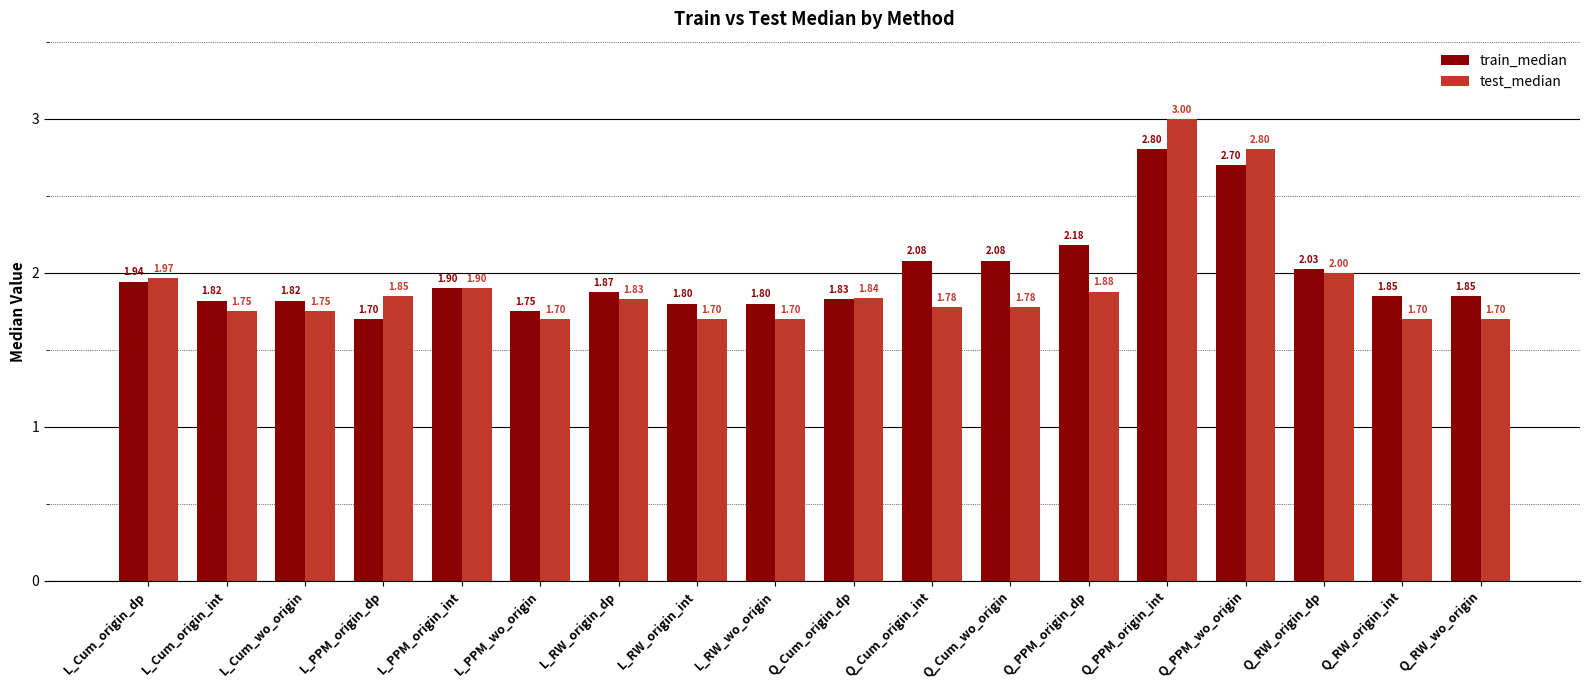

What is the total value across all series at Q_RW_origin_dp?

4.0